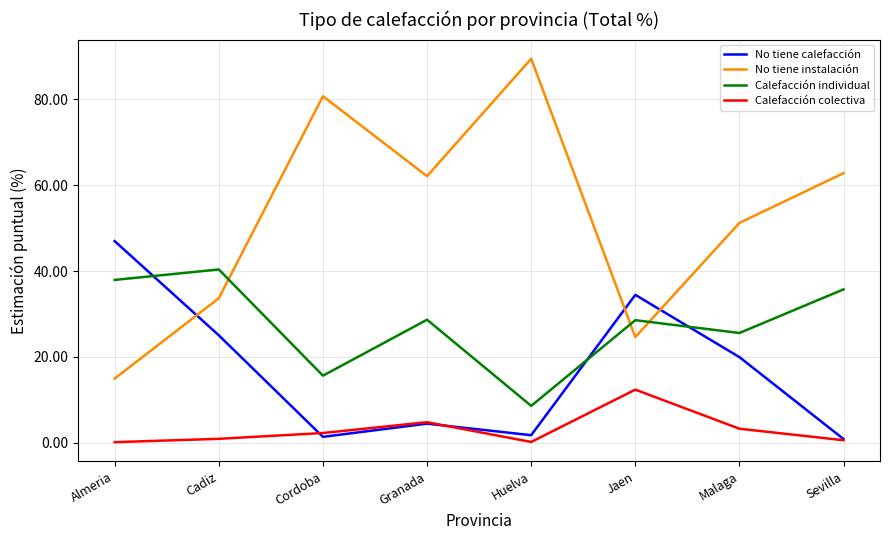

True or false: No tiene instalación has a value of 18.7 at Huelva.

False